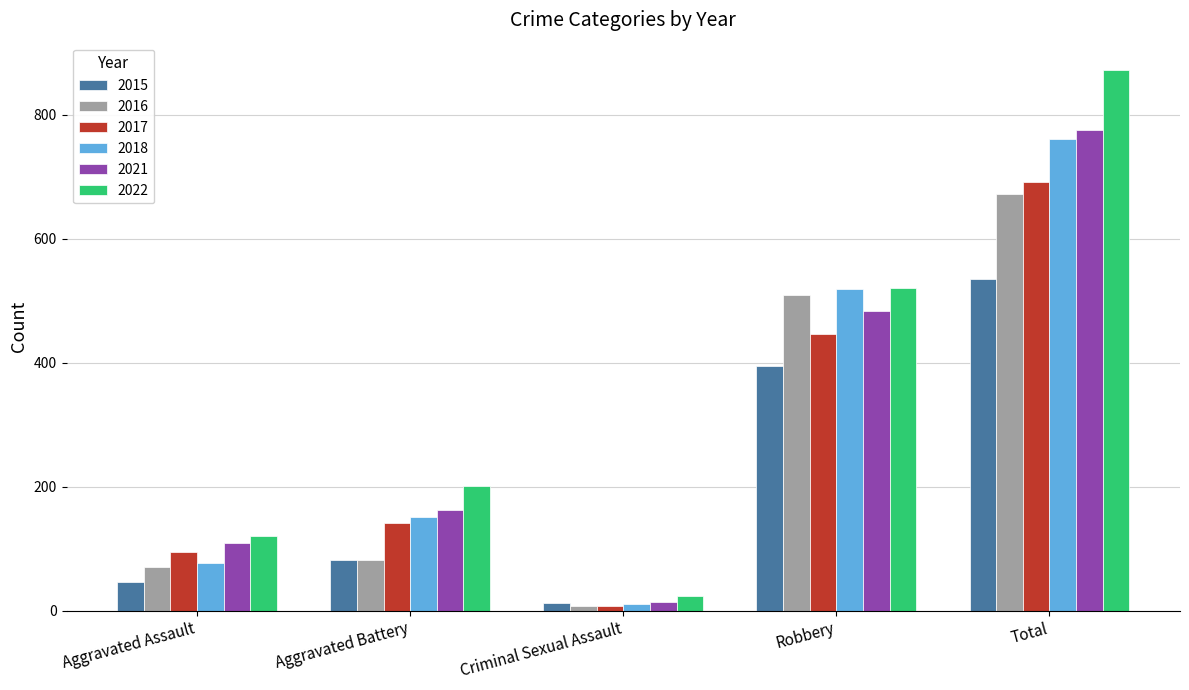

How many bars are there in each group?

6